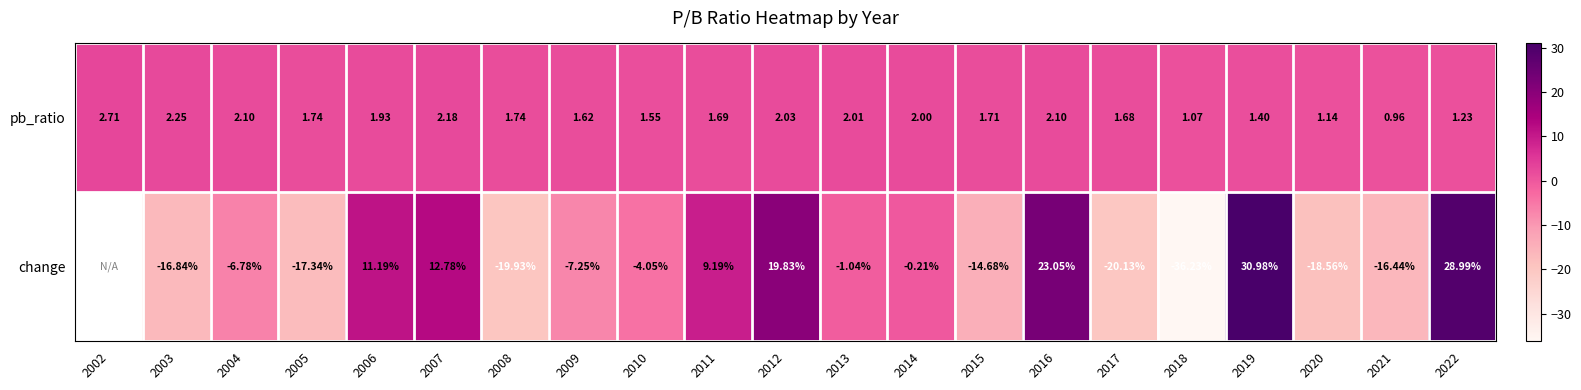

At which label does pb_ratio first exceed 1?

2002